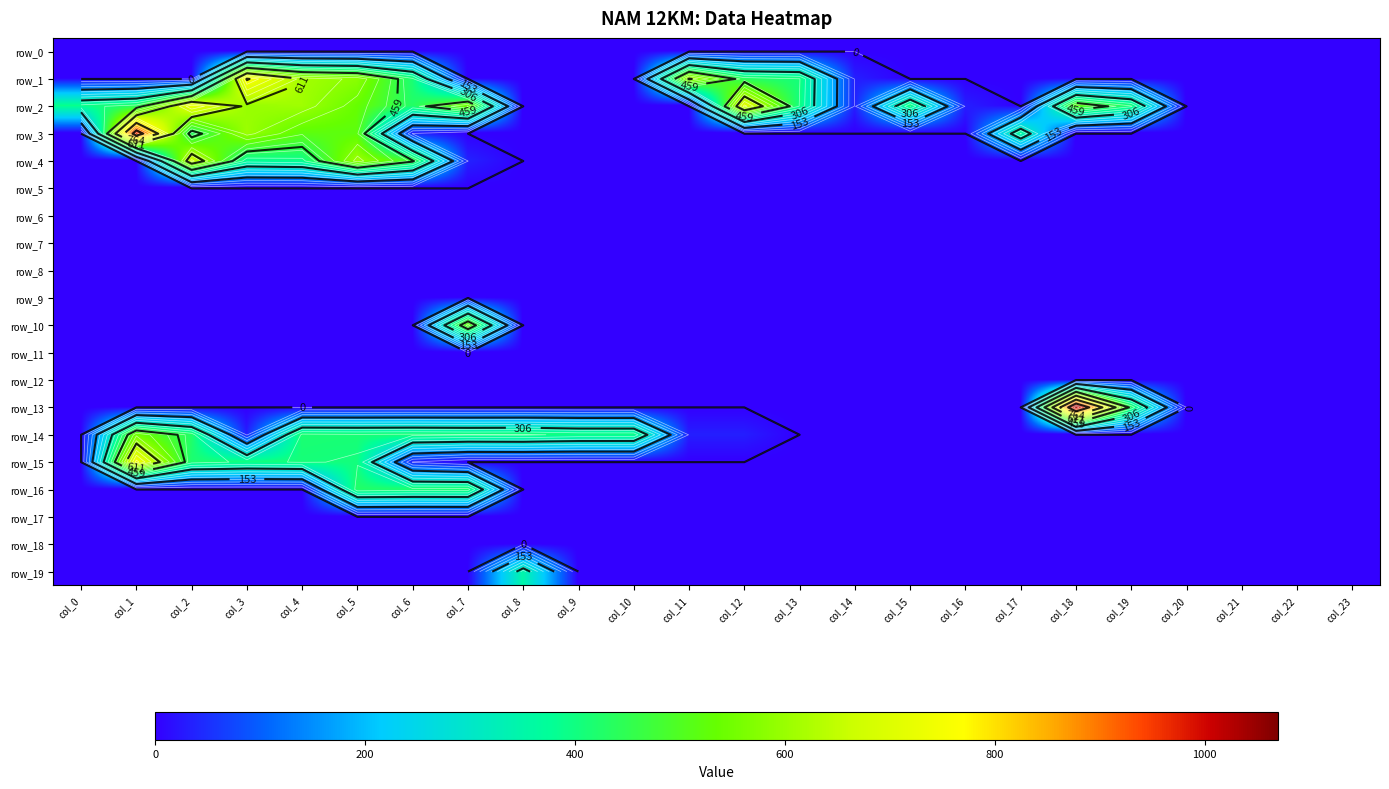

List the series in order of their peak value, lowest first.

row_0, row_5, row_6, row_7, row_8, row_9, row_11, row_12, row_17, row_18, row_19, row_16, row_10, row_14, row_4, row_2, row_15, row_1, row_3, row_13